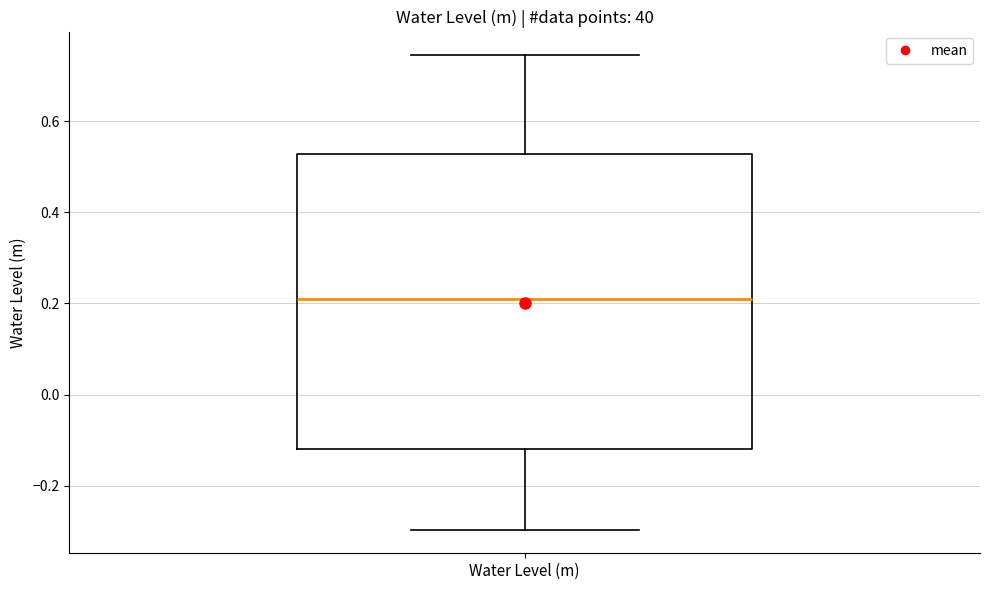

Transcribe this box plot: give where the median line is, the range the box spans, and where the two whiskers end, as read against the y-axis. The values are not printed on the chart, so give them approximately, as read against the axis.

median 0.20, box -0.12 to 0.52, whiskers -0.30 to 0.74